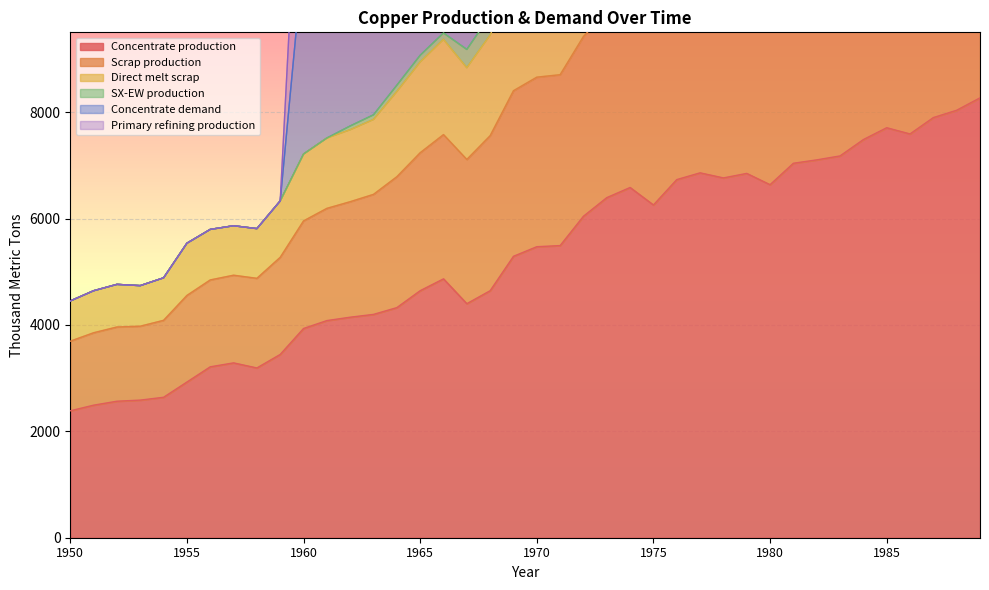

True or false: Concentrate demand and Direct melt scrap intersect in this chart.

False